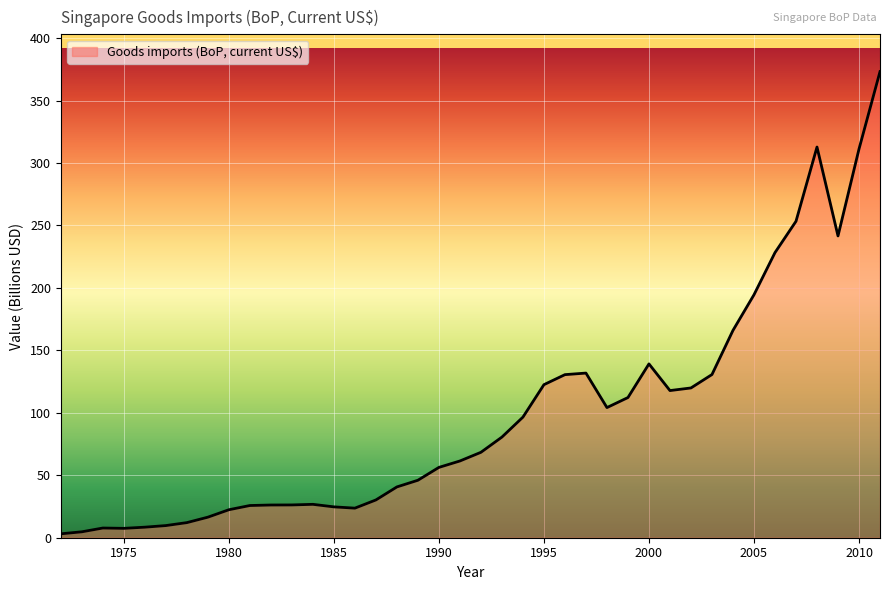

What is the greatest value displayed?

373.2